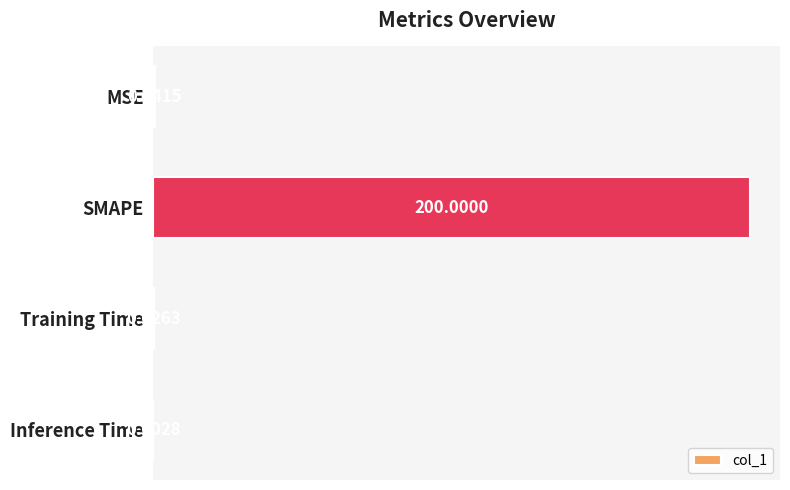

Which category has the highest value across all series?

SMAPE